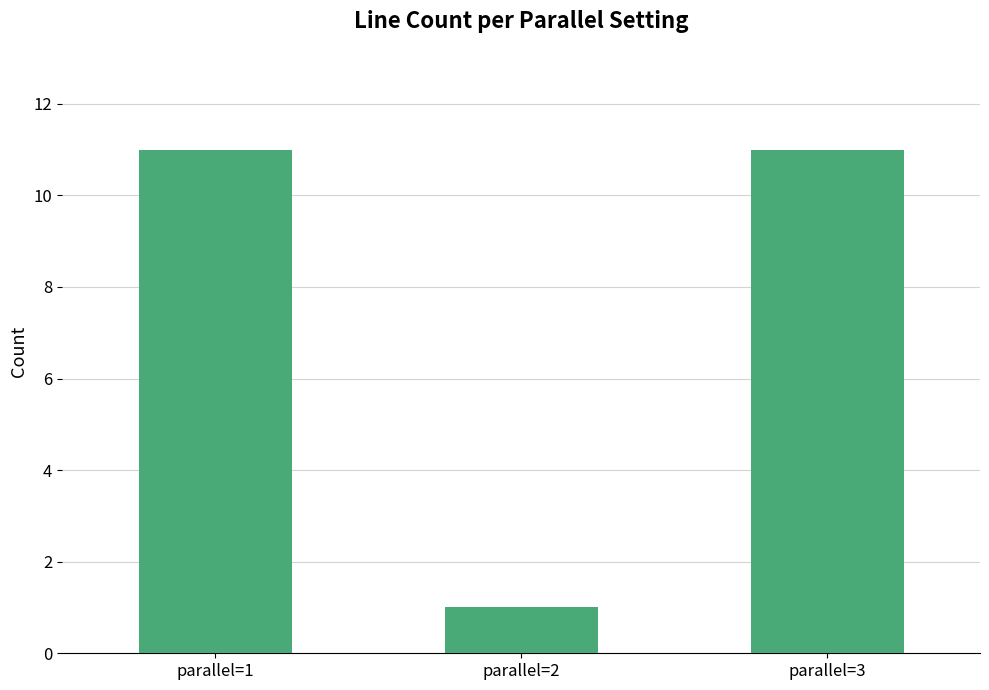

Which label corresponds to the smallest value in the chart?

parallel=2